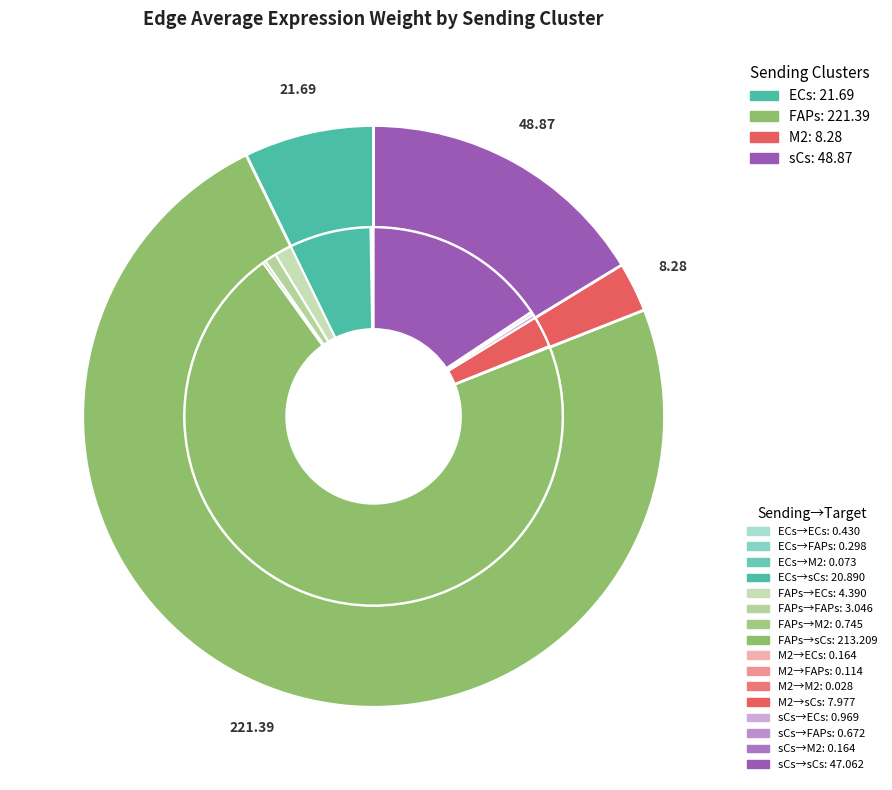

To the nearest percent, what is the average slice percentage?

25%